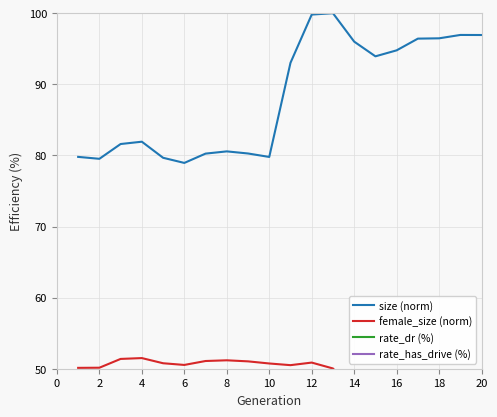

True or false: size (norm) has a value of 79.8 at 10.

True